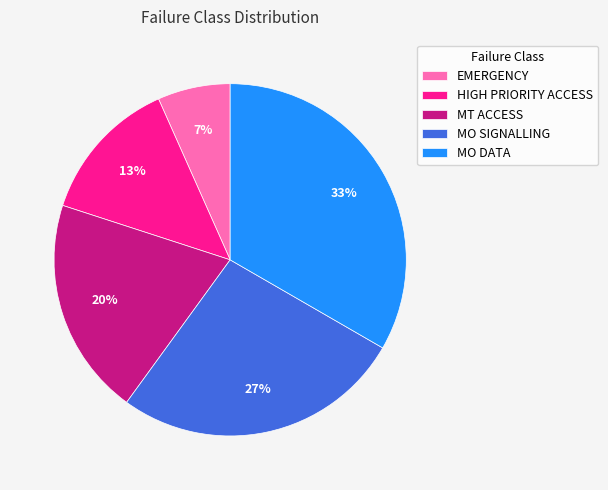

Rank the categories by value from highest to lowest.

MO DATA, MO SIGNALLING, MT ACCESS, HIGH PRIORITY ACCESS, EMERGENCY